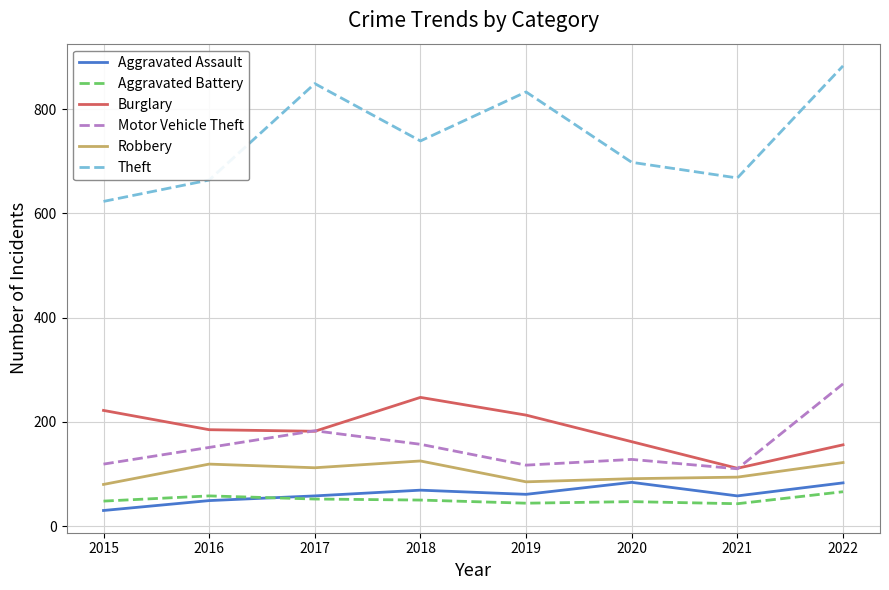

What is the total value across all series at 2017?

1436